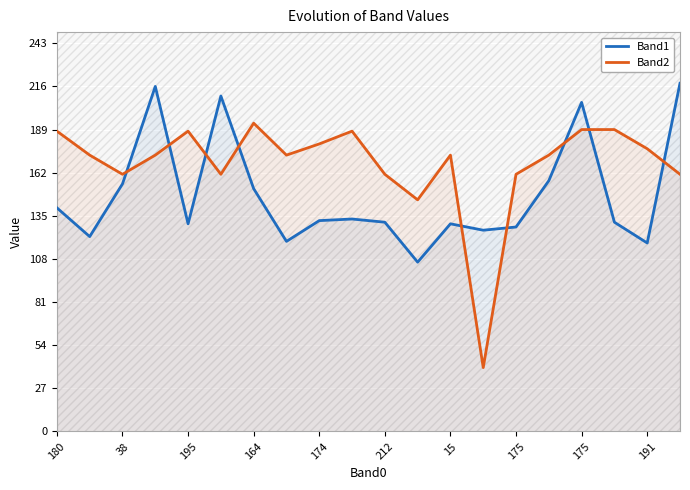

What is the value of the Band1 point at the 20th from the left?

218